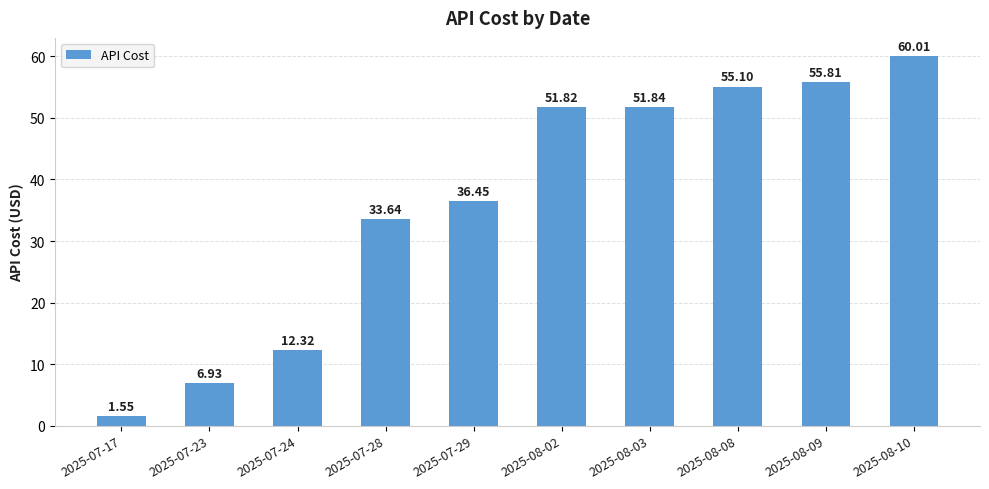

List the labels in order of value, smallest first.

2025-07-17, 2025-07-23, 2025-07-24, 2025-07-28, 2025-07-29, 2025-08-02, 2025-08-03, 2025-08-08, 2025-08-09, 2025-08-10